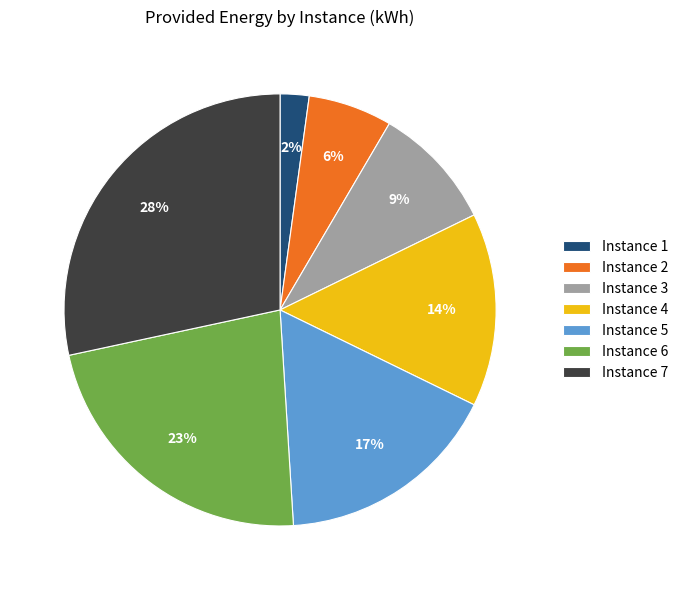

Count the number of slices in the pie.

7